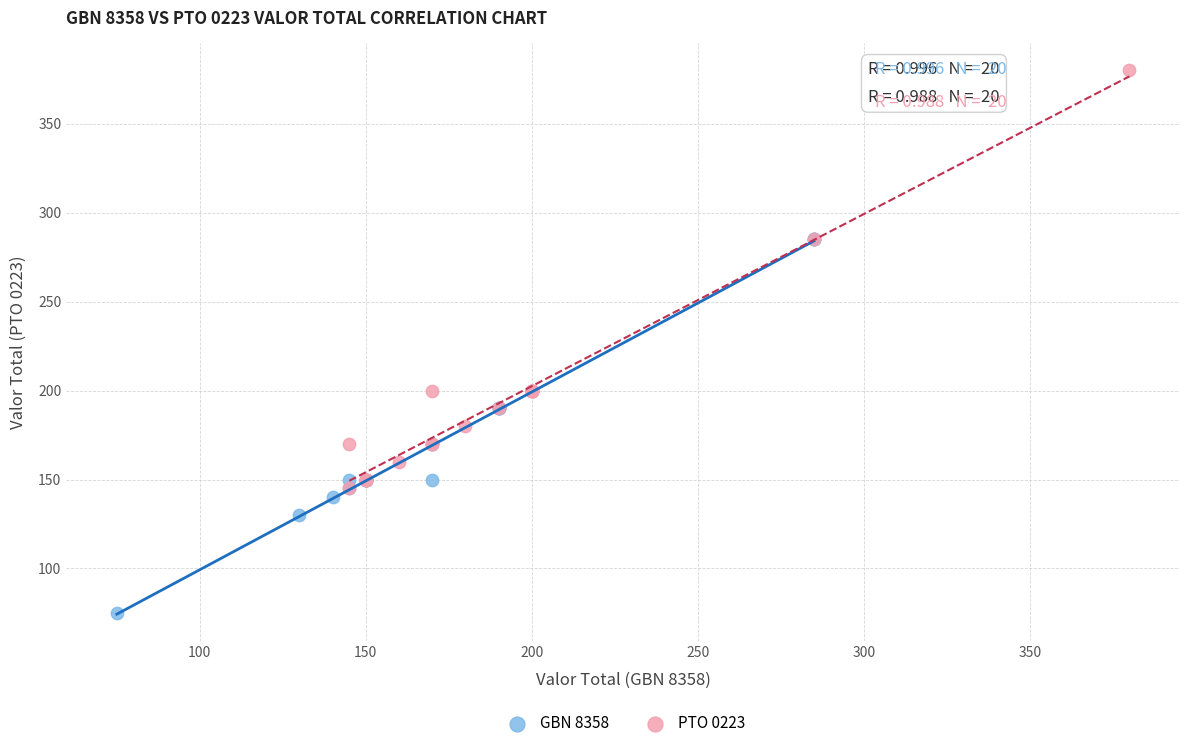

Which series has the largest Y range (max minus min)?

PTO 0223